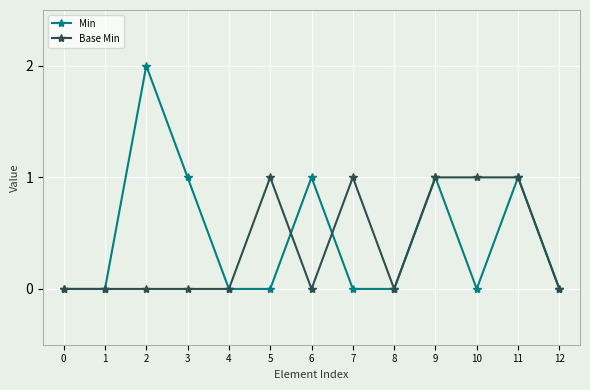

What is the difference between the maximum and minimum values in the Base Min series?

1